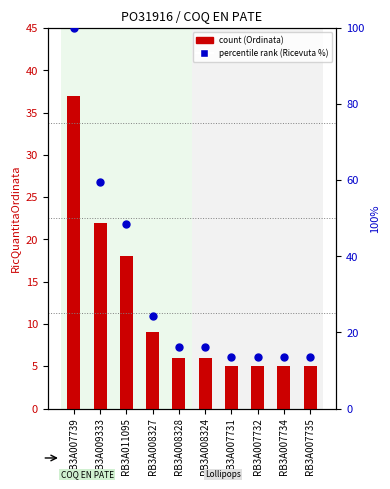

Which series has the largest total across all categories?

RicQuantitaRicevuta %